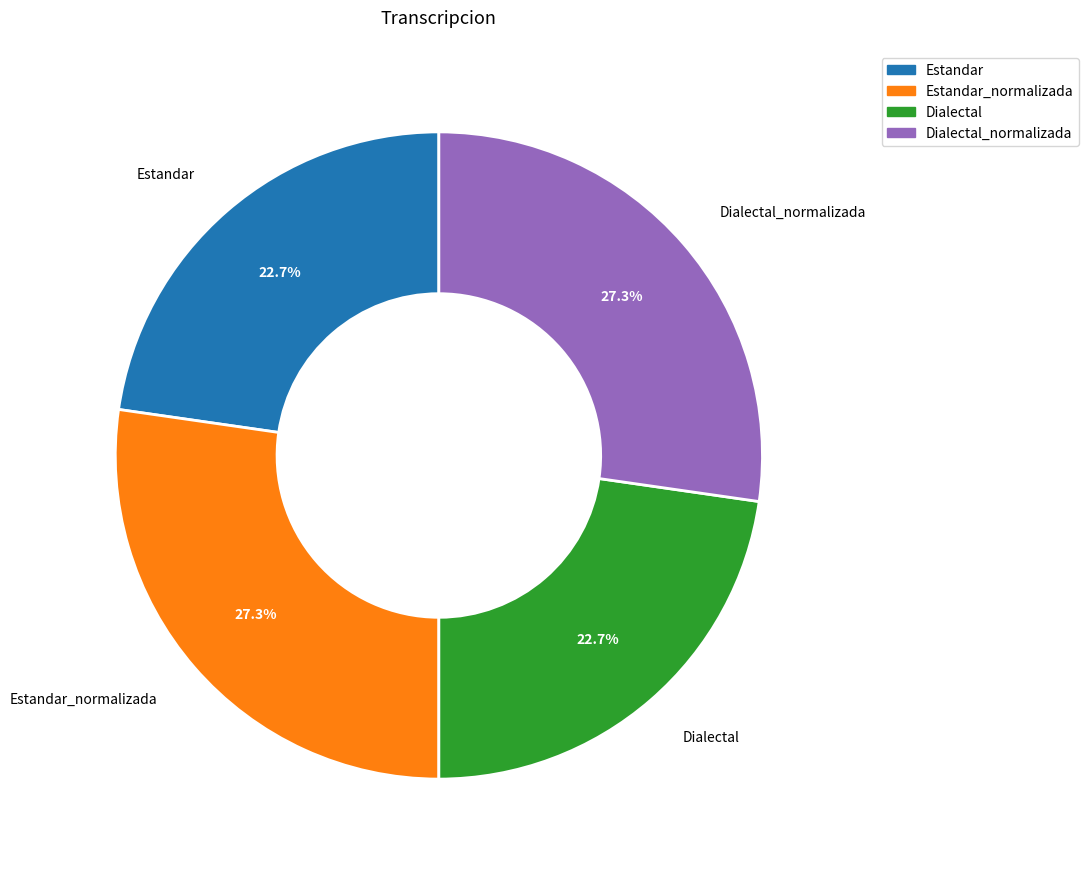

Between Dialectal and Dialectal_normalizada, which is larger?

Dialectal_normalizada